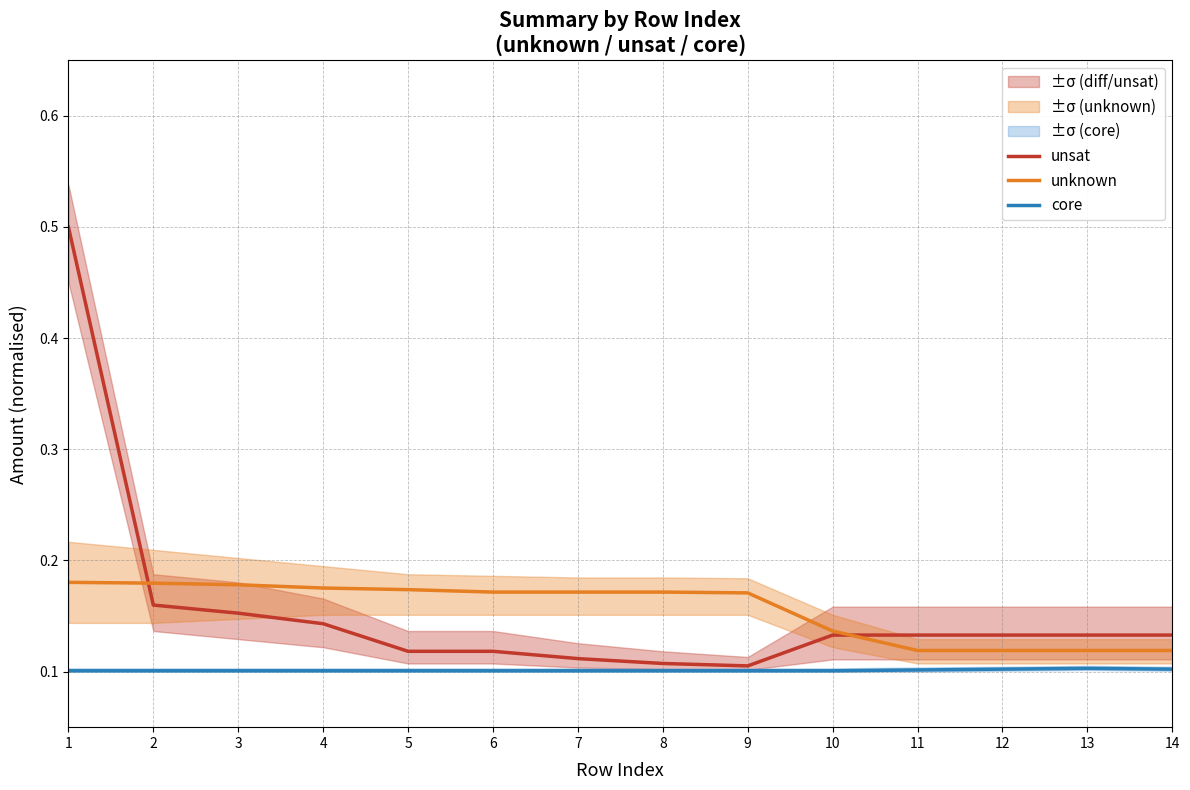

What is the value of the unsat point at the 11th from the left?

0.1